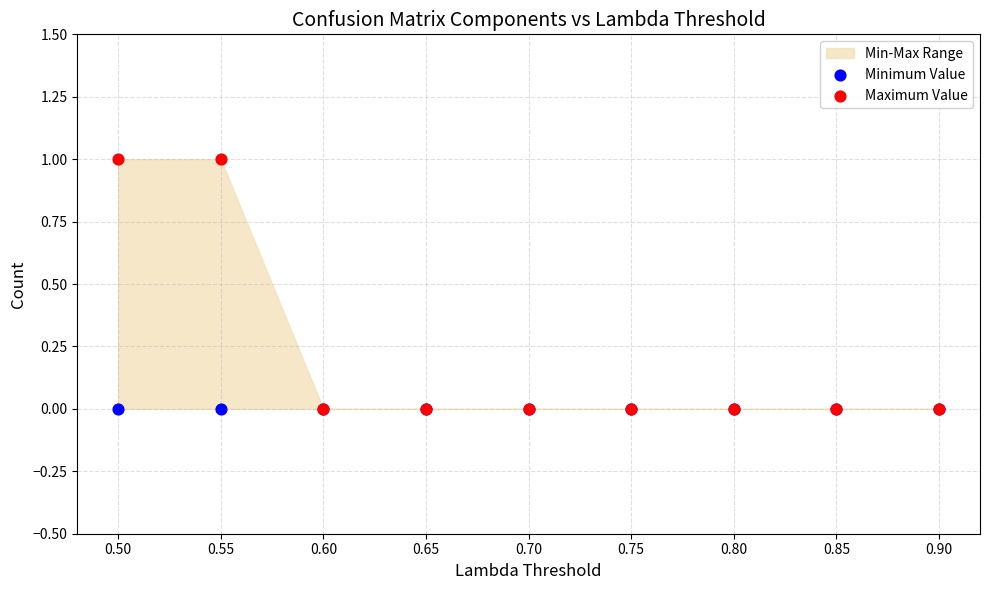

Which series contains the highest Y value?

Maximum Value